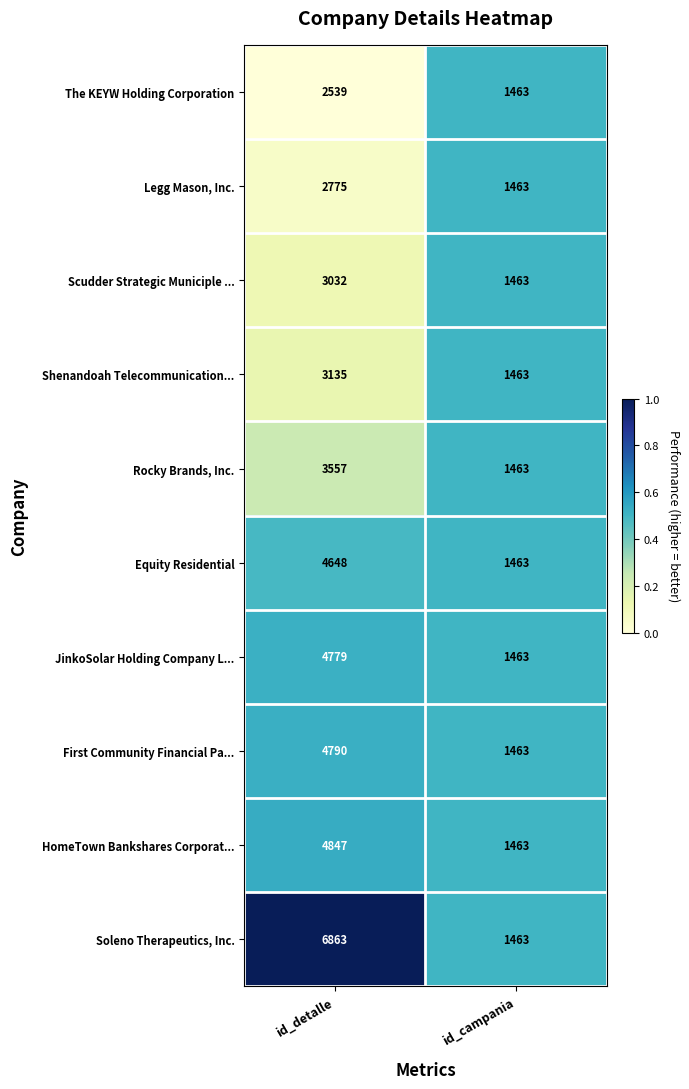

Which series has the widest spread of values?

Soleno Therapeutics, Inc.